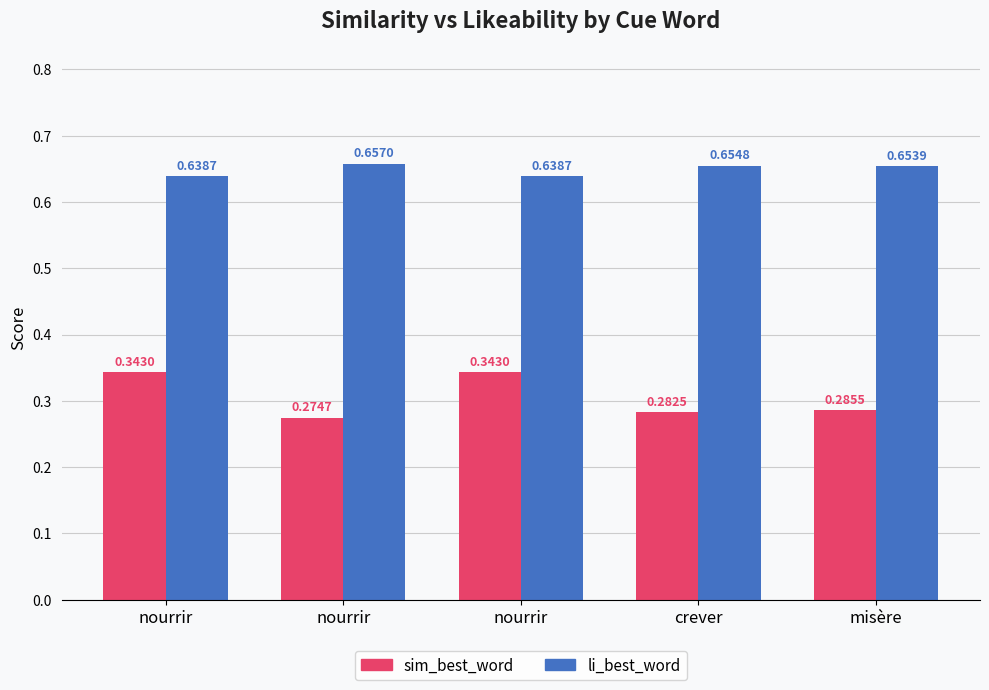

What is the value of the li_best_word bar at the 3rd from the left?

0.6